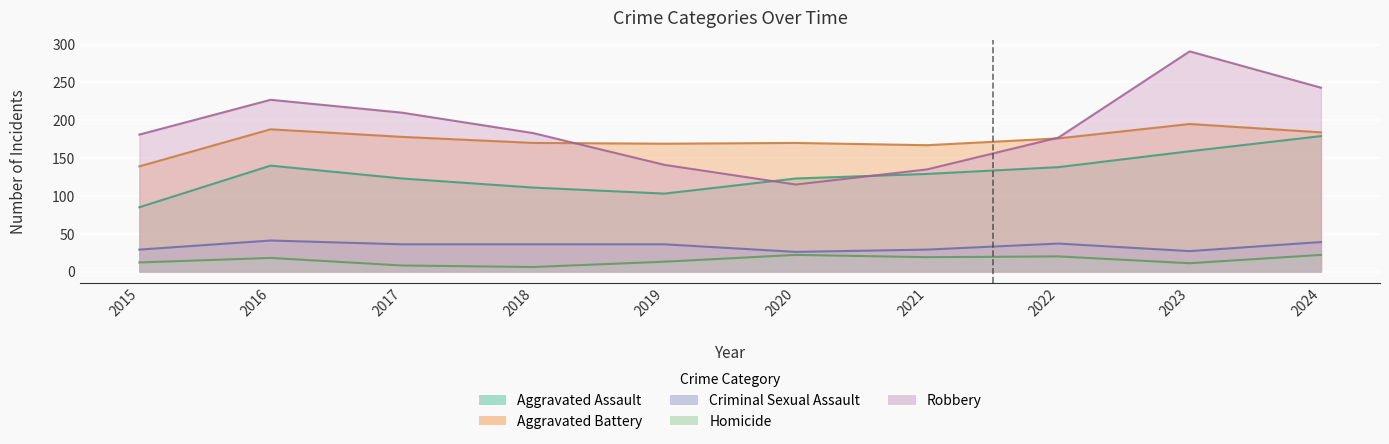

True or false: Criminal Sexual Assault and Aggravated Assault cross at least once.

False